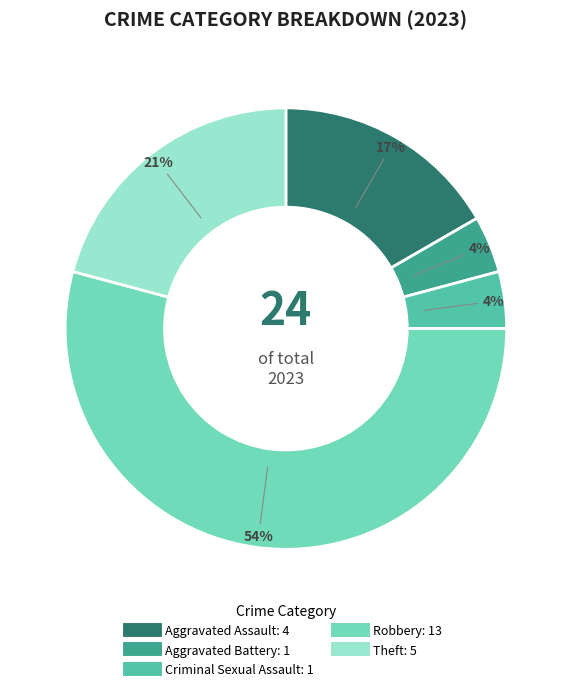

Do Theft and Aggravated Assault together represent more than half of the pie?

No